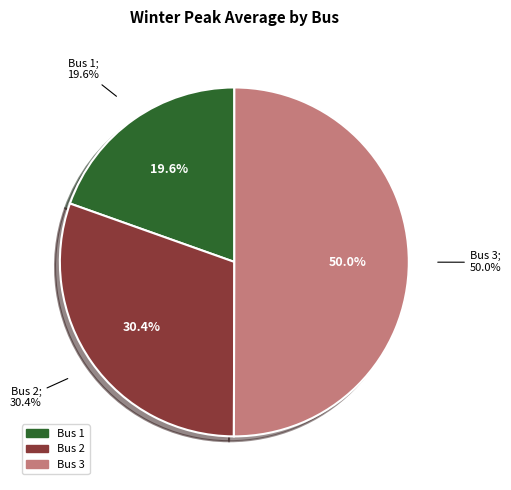

True or false: 1 accounts for 11% of the total.

False